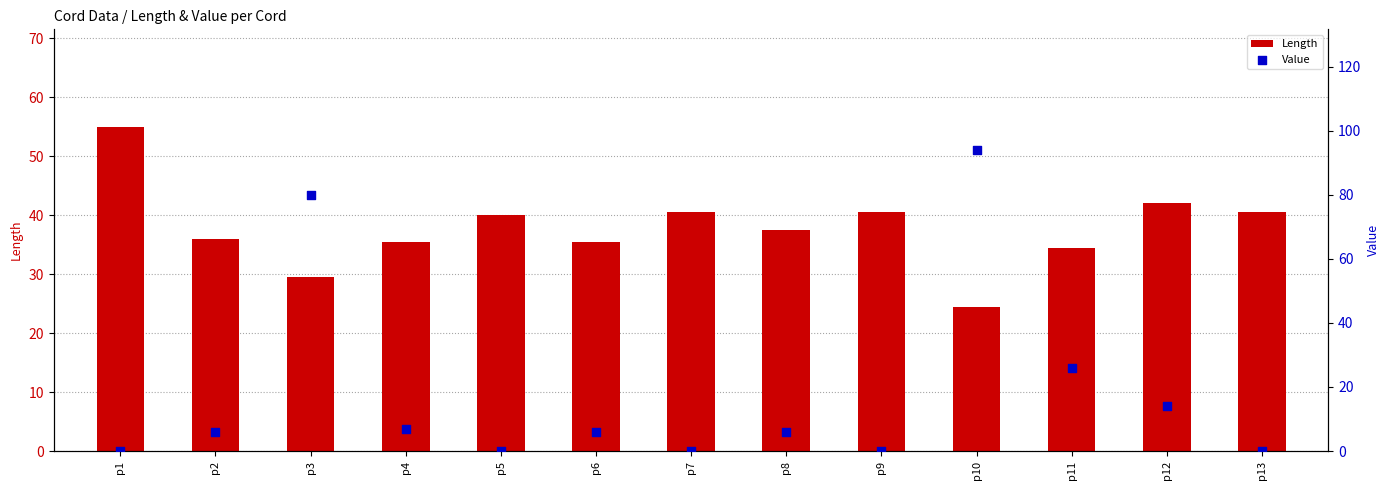

Is the value of Length at p4 greater than the value of Value at p8?

Yes